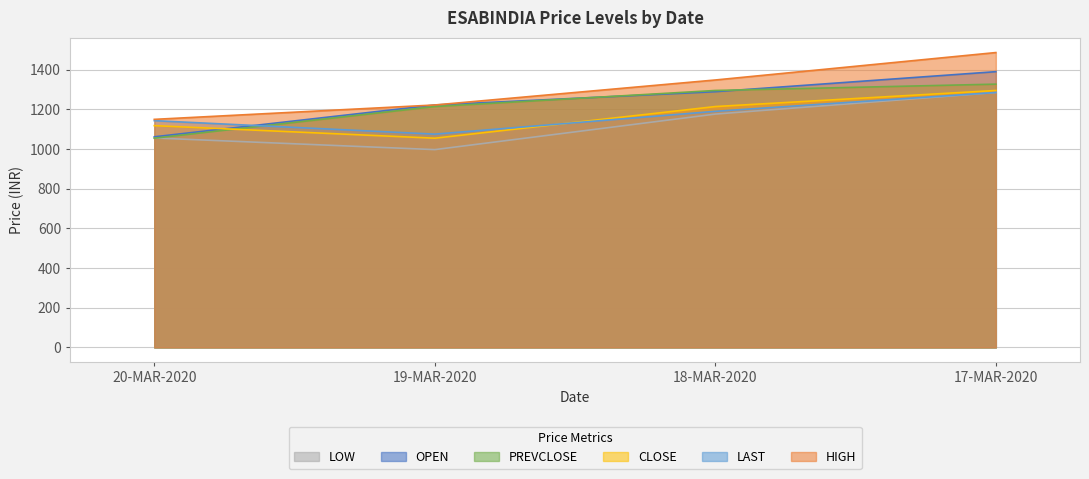

At which label does LOW reach its minimum?

19-MAR-2020